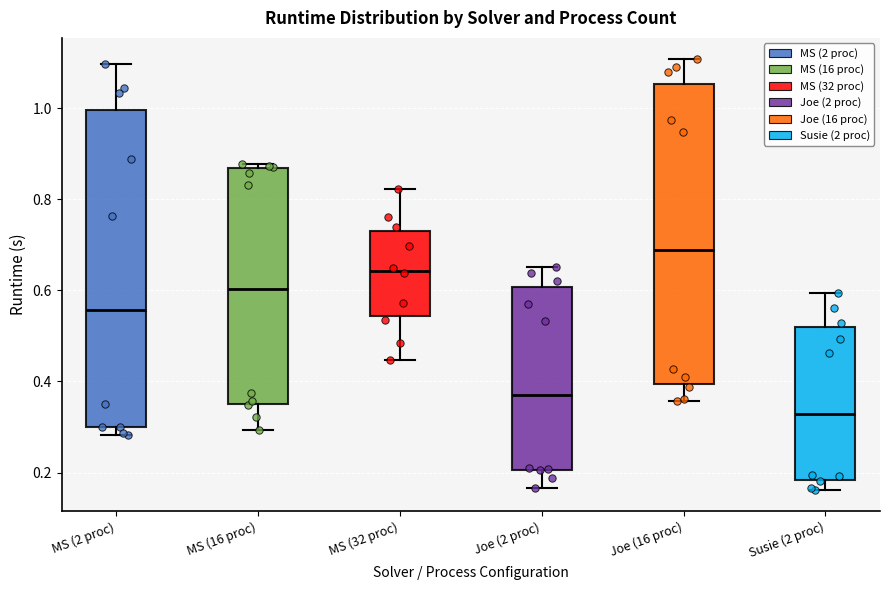

Reading left to right, read every box against the y-axis: the position of its median line, the range the box covers, and the ends of its whiskers. The values are not printed on the chart, so give them approximately, as read against the axis.

MS (2 proc): median 0.56, box 0.30 to 1.00, whiskers 0.28 to 1.10
MS (16 proc): median 0.60, box 0.36 to 0.86, whiskers 0.30 to 0.88
MS (32 proc): median 0.64, box 0.54 to 0.72, whiskers 0.44 to 0.82
Joe (2 proc): median 0.38, box 0.20 to 0.60, whiskers 0.16 to 0.66
Joe (16 proc): median 0.68, box 0.40 to 1.06, whiskers 0.36 to 1.10
Susie (2 proc): median 0.32, box 0.18 to 0.52, whiskers 0.16 to 0.60